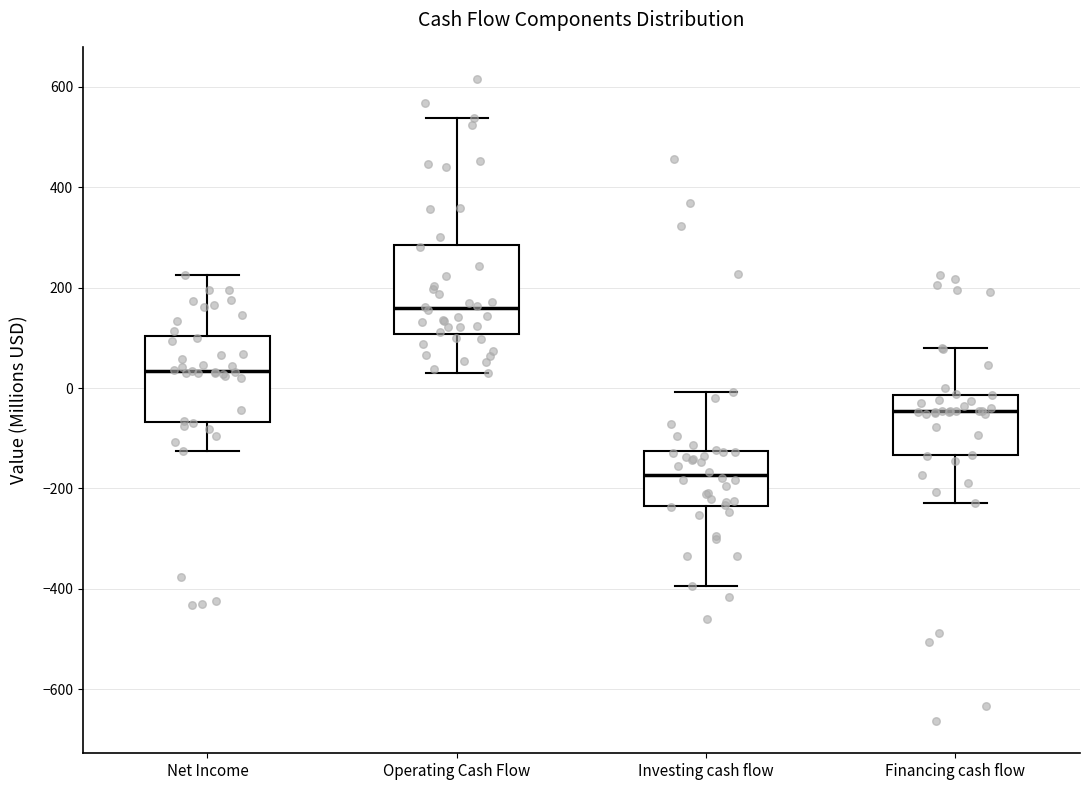

Where does the upper whisker of the box for Financing cash flow end on the y-axis? The values are not printed on the chart, so give them approximately, as read against the axis.

80